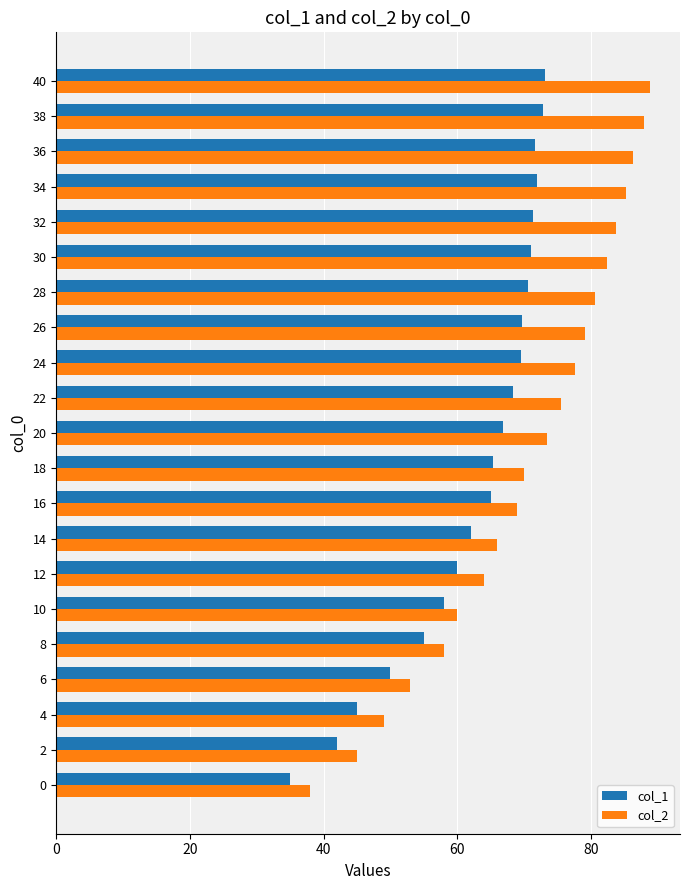

How many distinct data groups are displayed?

2